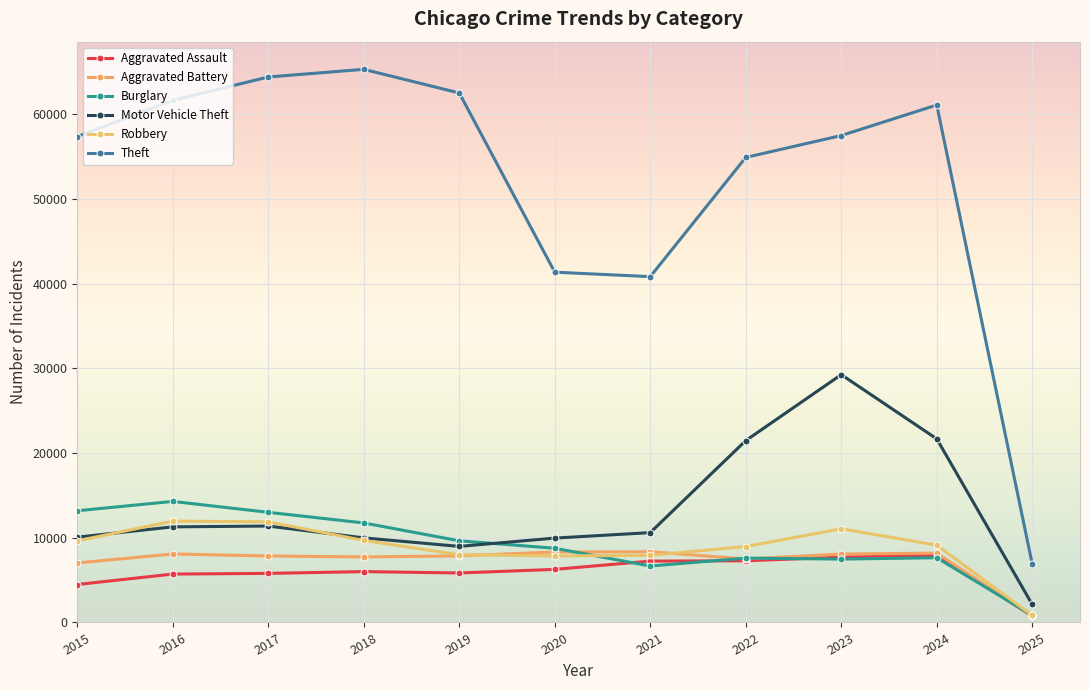

How many lines are shown in the chart?

6